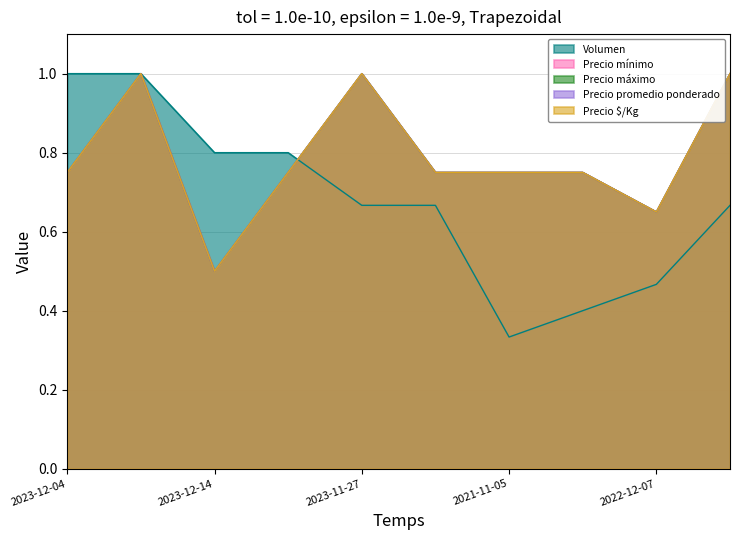

What is the label of the 3rd point from the left?

2023-12-14